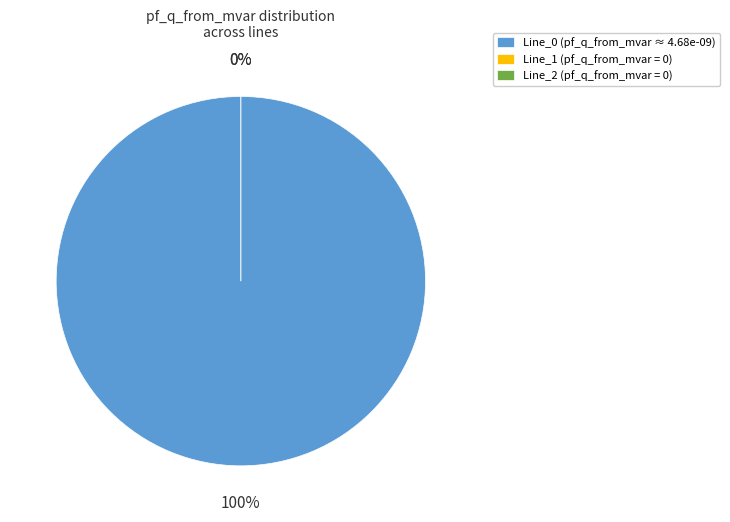

Is it true that Line_1 is 0% of the pie?

True